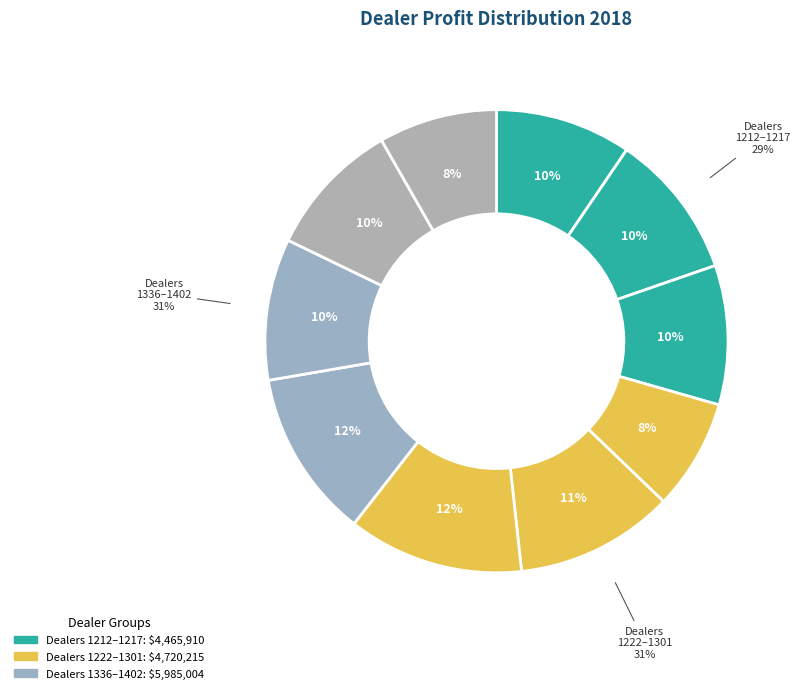

How many slices are in this pie chart?

10